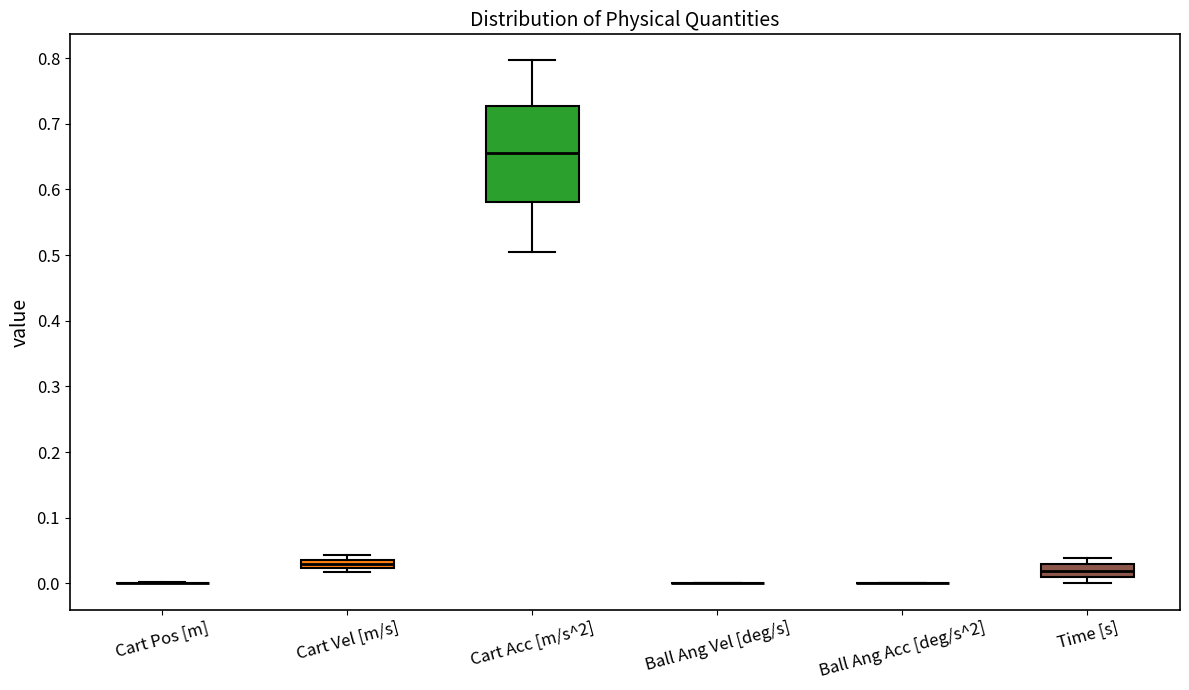

Which box is the tallest, from its lower edge to its upper edge?

Cart Acc [m/s^2]